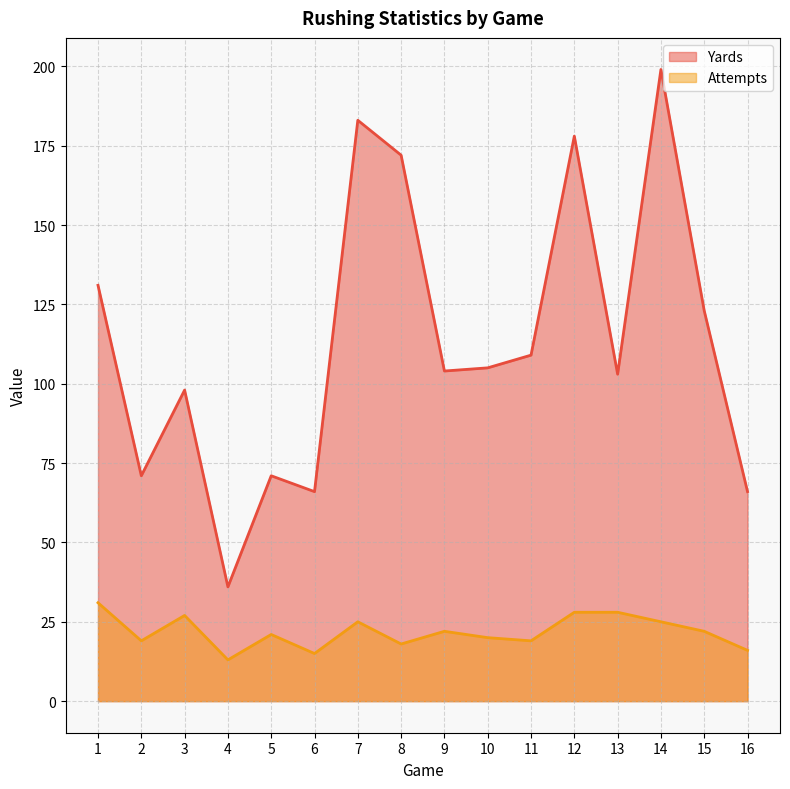

What is the sum of the Attempts values at 3 and 4?

40